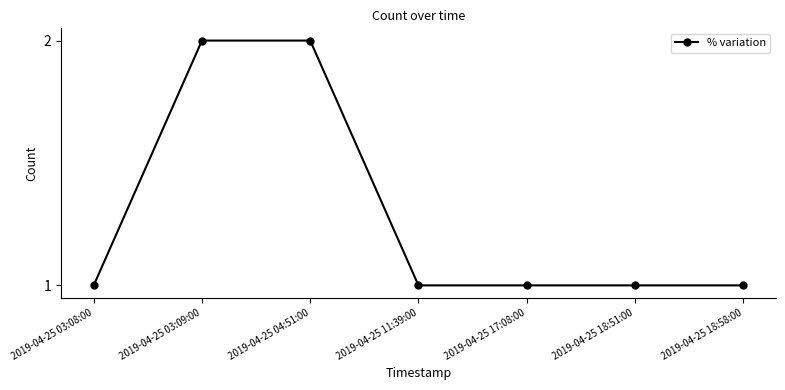

True or false: the data shows 2 at 2019-04-25 03:08:00.

False